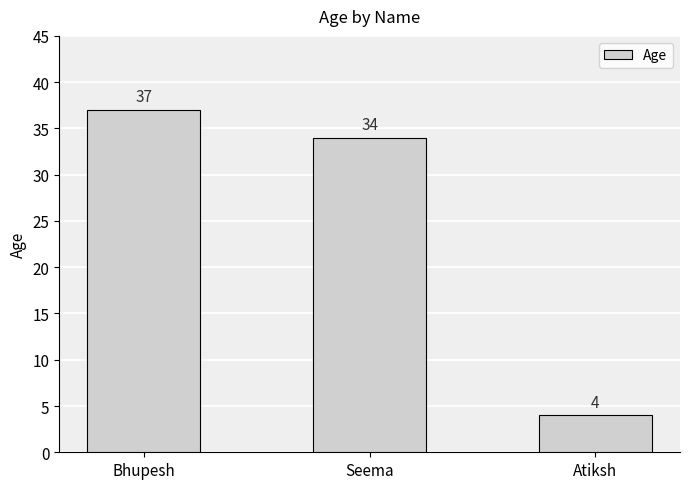

At which label is the value closest to 20?

Seema